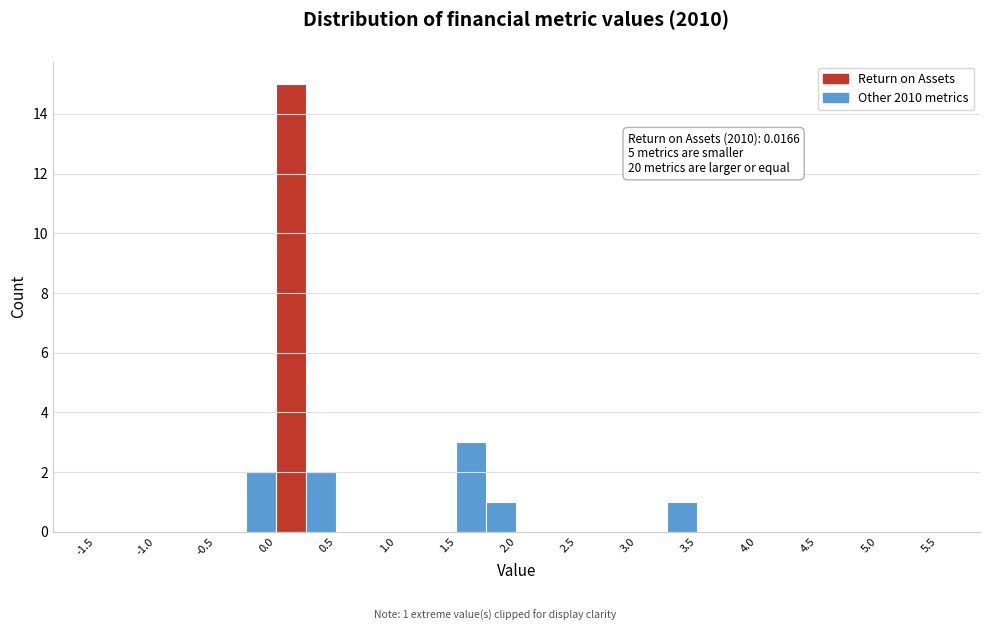

Over which range of the x-axis is the bar tallest?

0.00 to 0.25